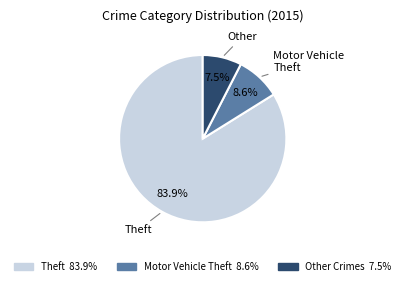

How many segments does this pie chart have?

3